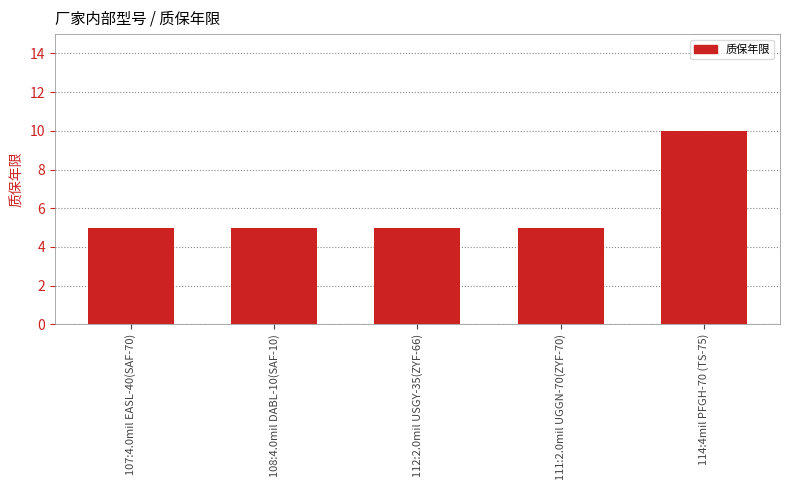

What is the sum of all values?

30